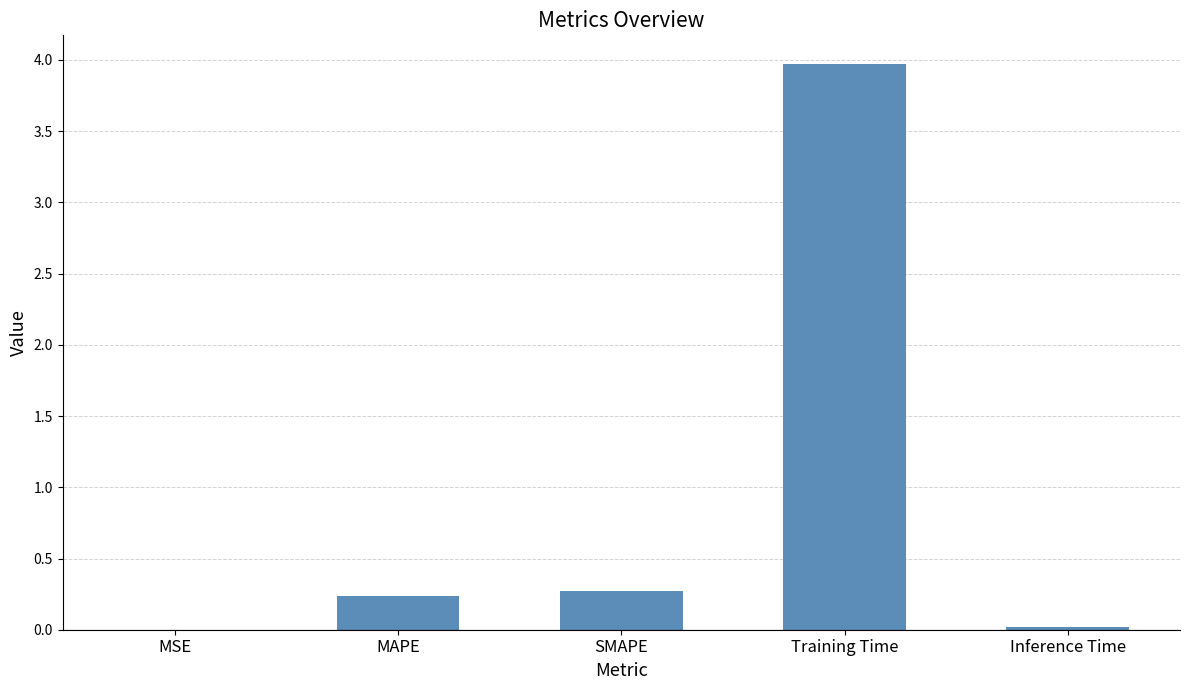

At which category does the chart reach its peak across all series?

Training Time